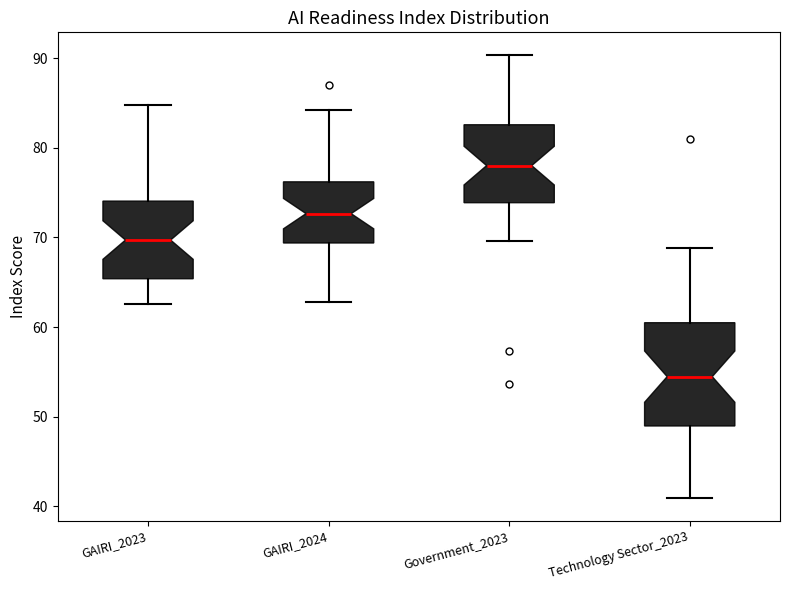

Which box is the tallest, from its lower edge to its upper edge?

Technology Sector_2023